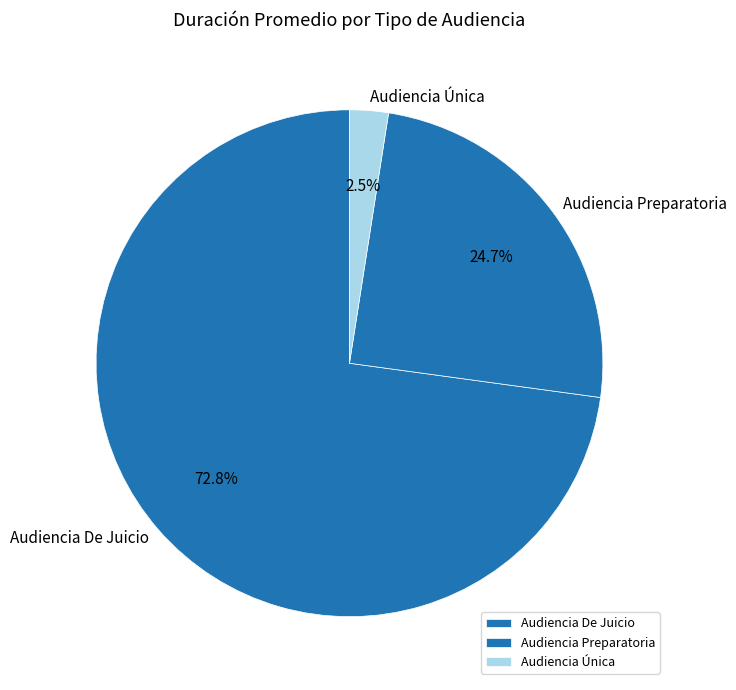

What is the smallest slice in the pie chart?

Audiencia Única